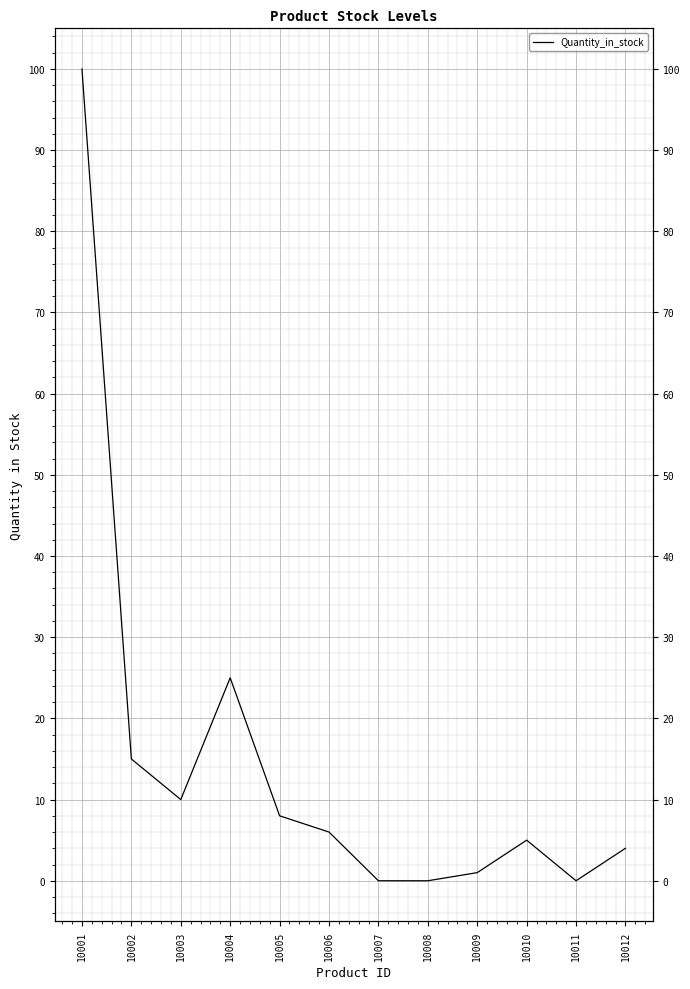

What is the change in value from 10004 to 10009?

-24